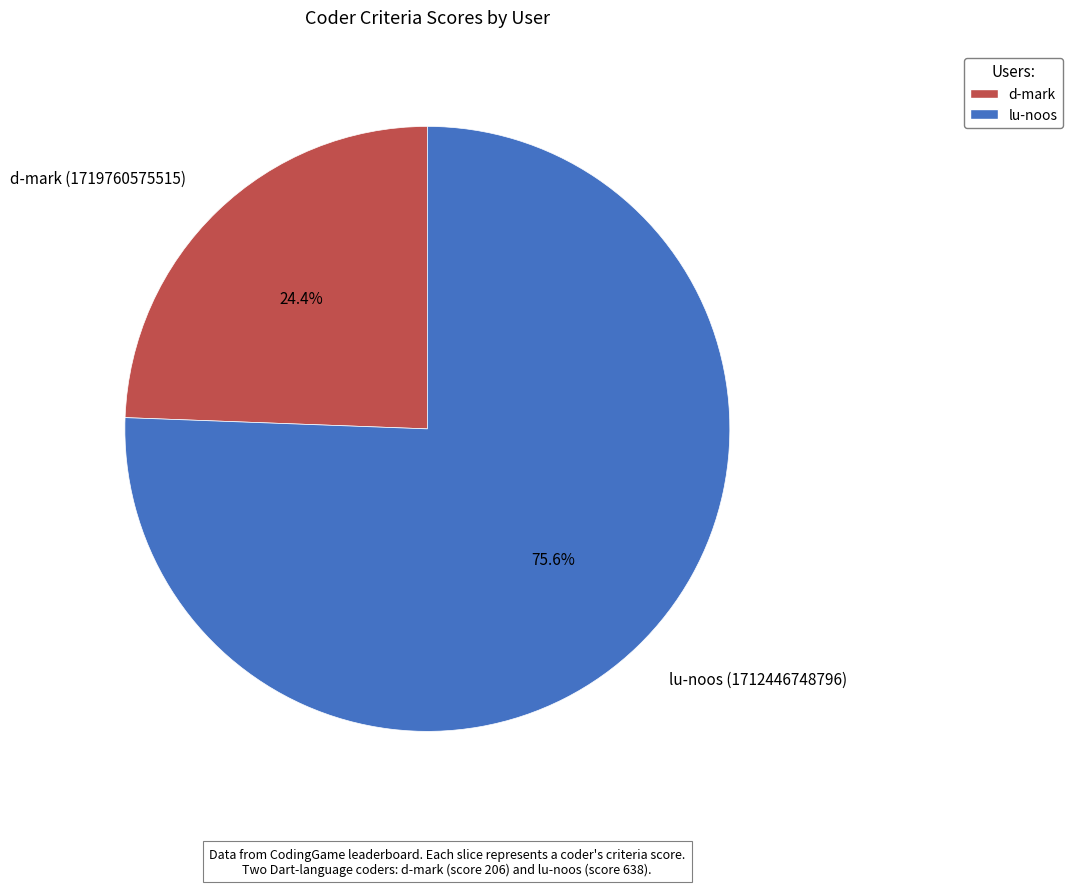

Which category accounts for the majority?

lu-noos (1712446748796)